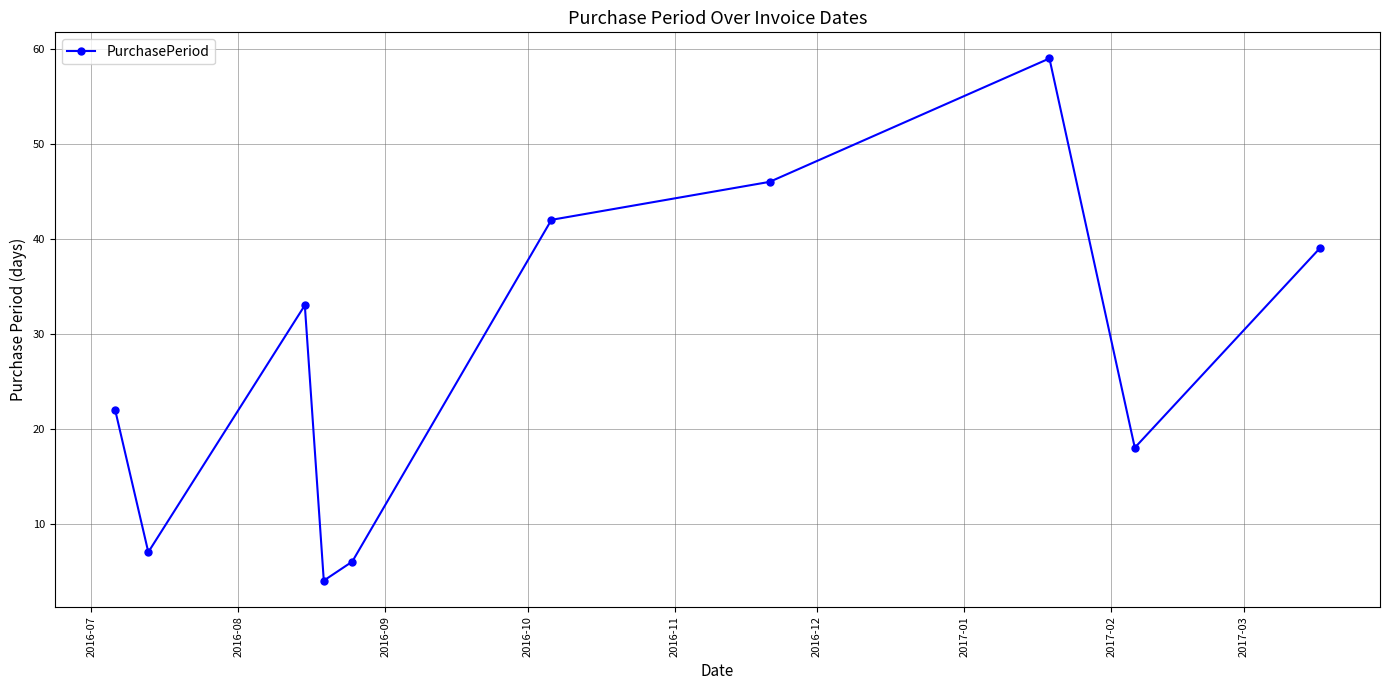

Reading left to right, what are all the values shown in this chart?

22	7	33	4	6	42	46	59	18	39